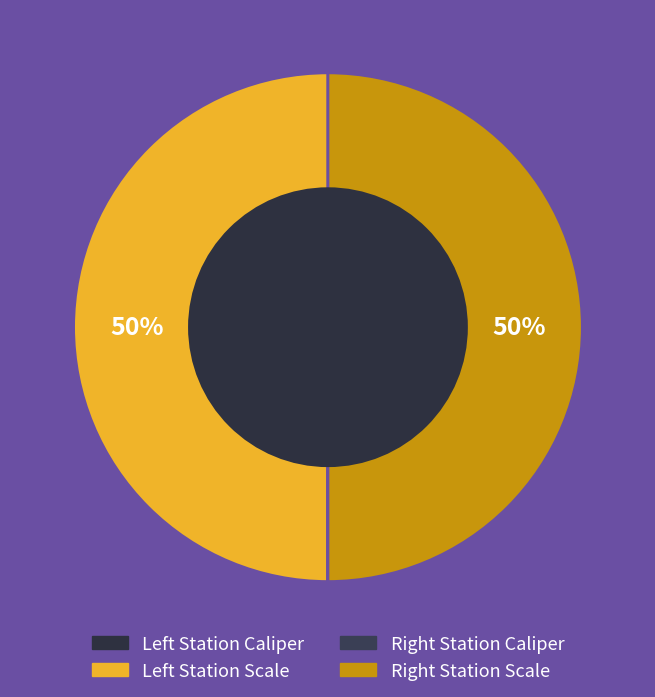

Count the number of slices in the pie.

4